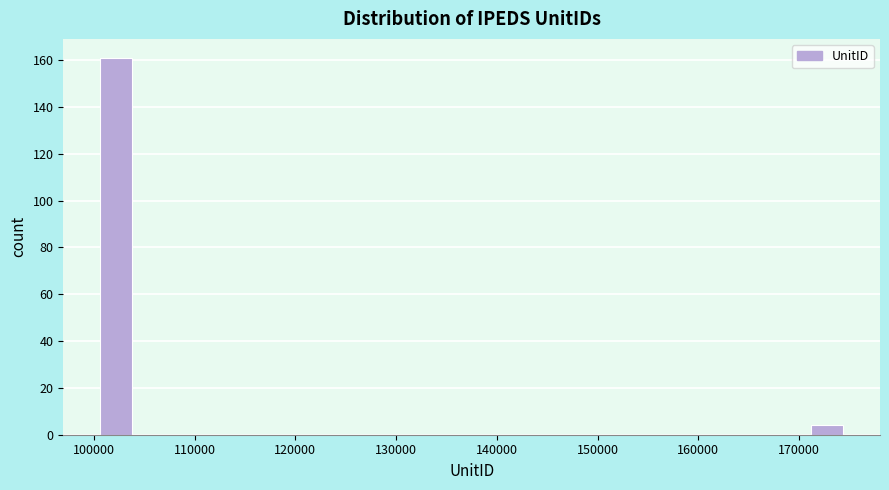

Read against the x-axis, roughly where is the centre of the tallest bar?

102000